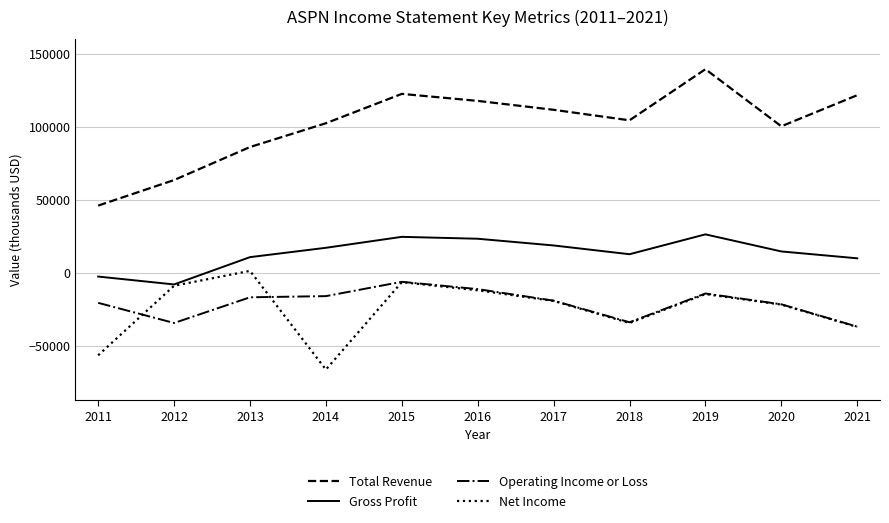

How many lines are shown in the chart?

4